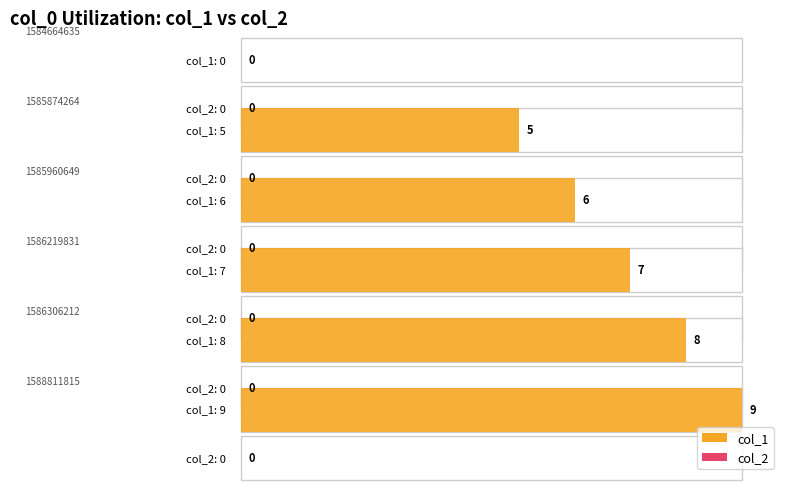

List the labels in order of col_2 value, smallest first.

1584664635, 1585874264, 1585960649, 1586219831, 1586306212, 1588811815